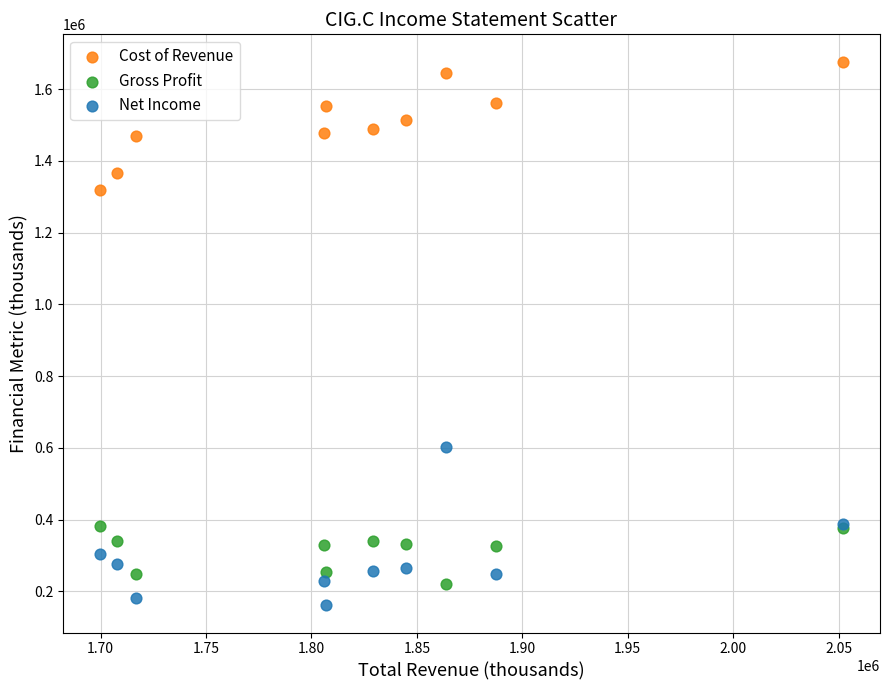

Across all series, what Y value is closest to 918900?

602300